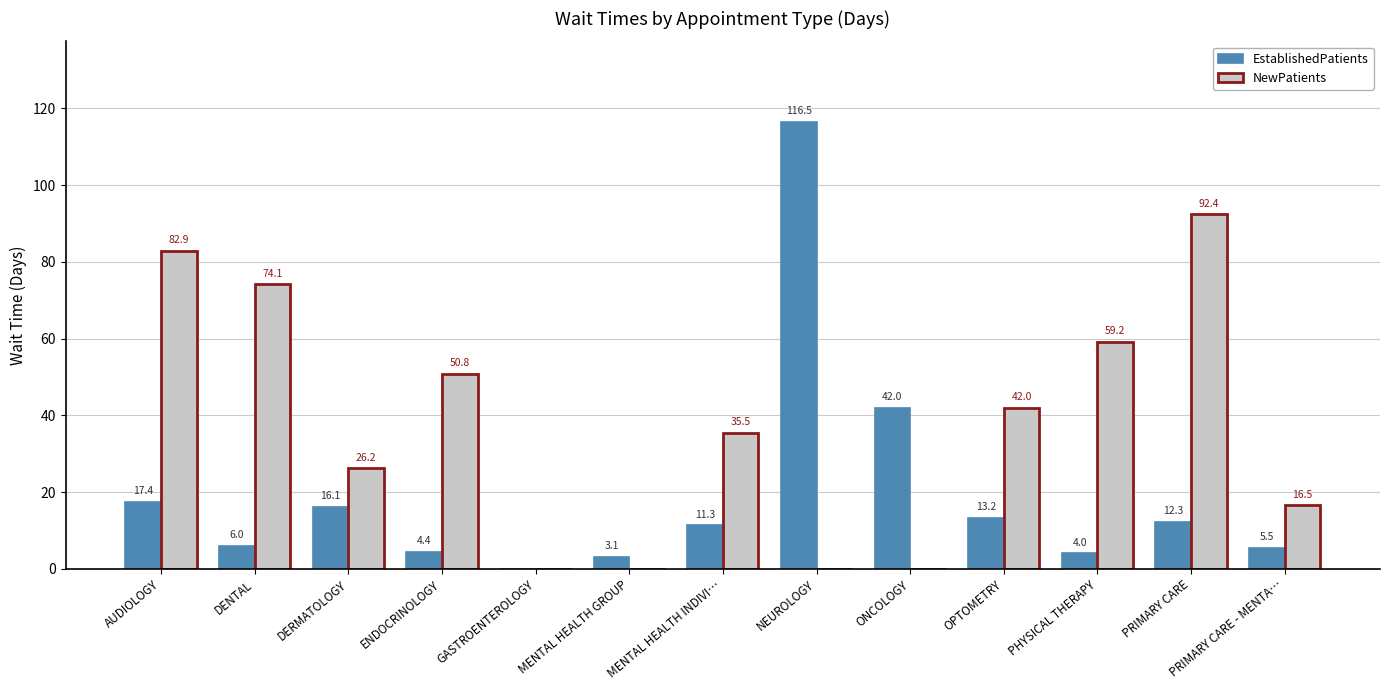

What are all the series names shown in the legend?

EstablishedPatients, NewPatients